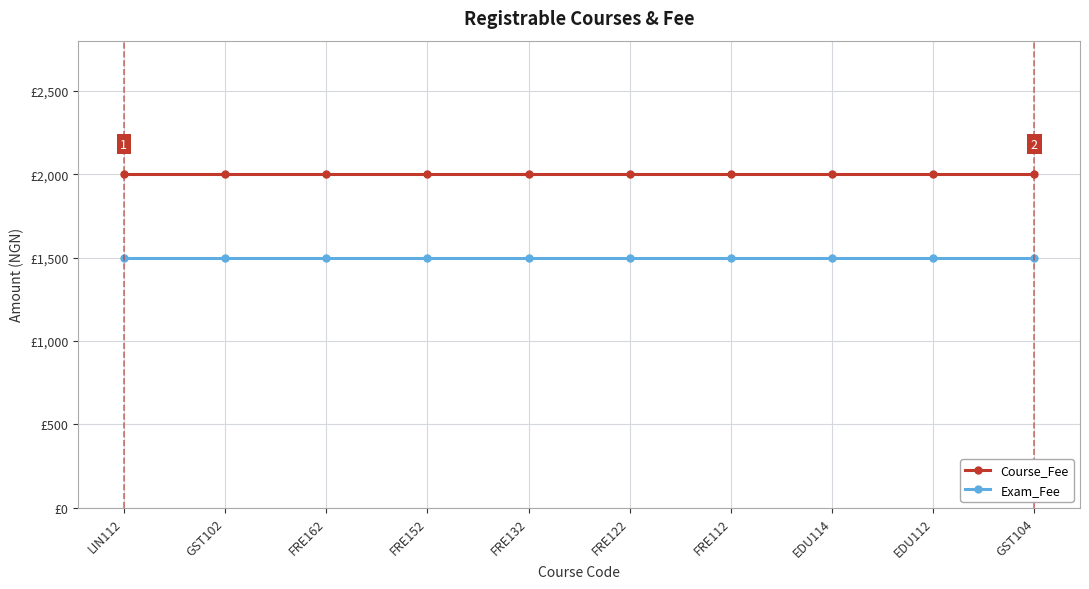

What are all the series names shown in the legend?

Course_Fee, Exam_Fee